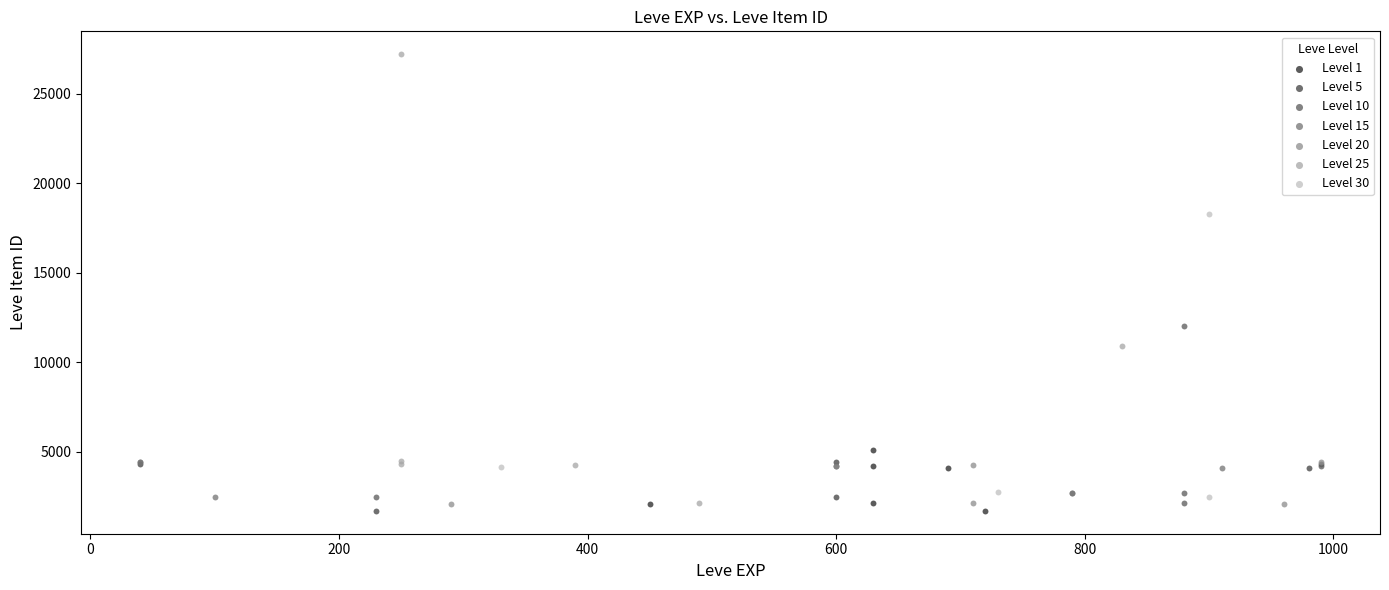

Which series reaches the maximum Y coordinate?

Level 25